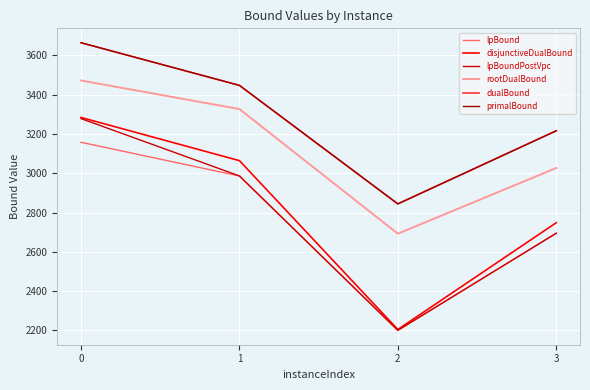

The primalBound series shows 1840.1 at 0. True or false?

False